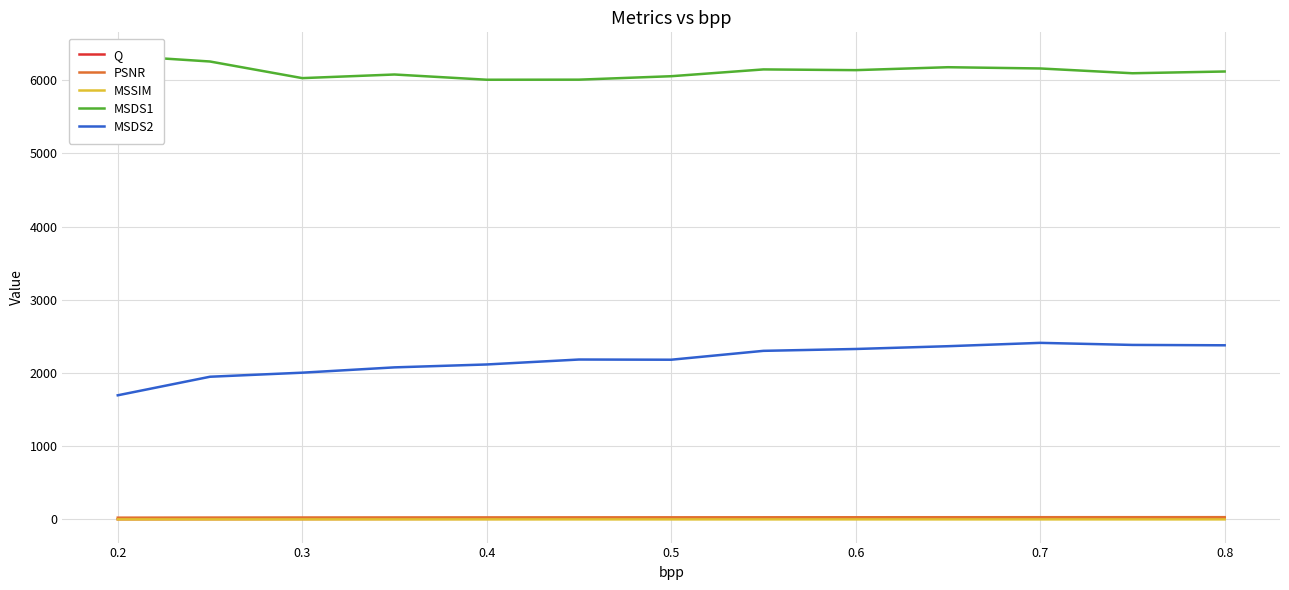

What is the difference between the second highest and second lowest values in the MSSIM series?

0.2